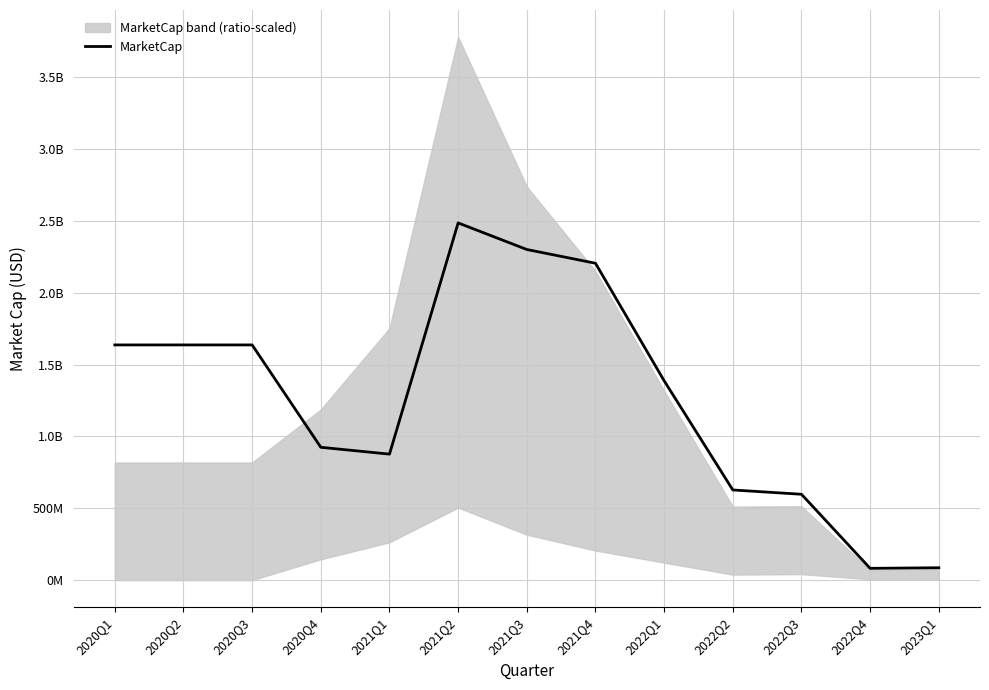

What is the change in value from 2020Q4 to 2021Q3?

+1377412609.4